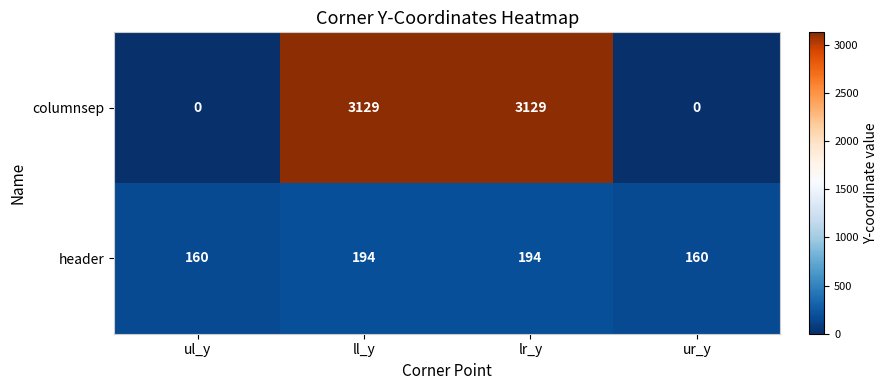

Which series has the largest range (max minus min)?

columnsep